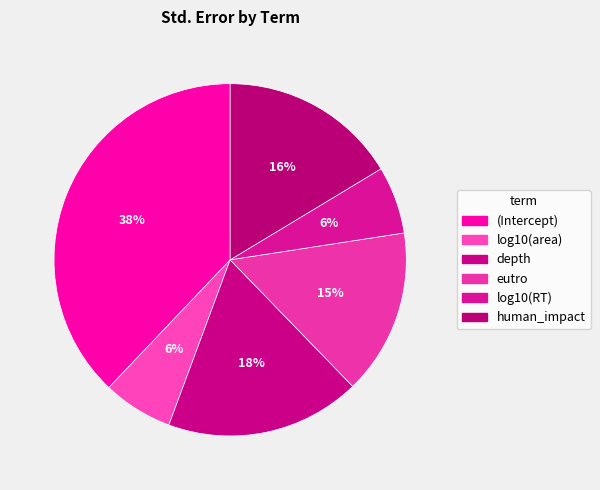

The log10(area) slice represents 6% of the pie. True or false?

True